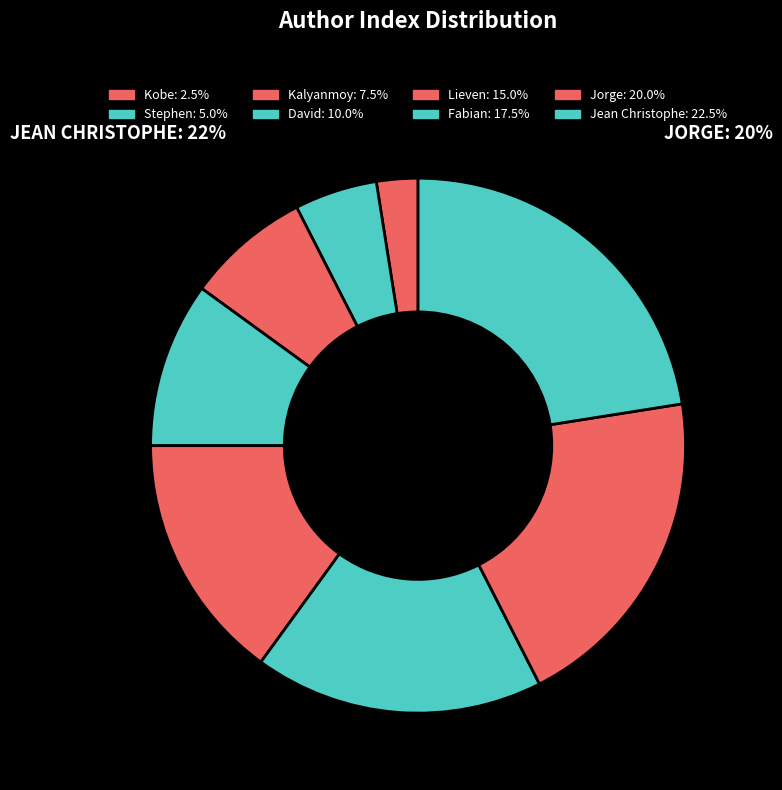

How many slices are in this pie chart?

8